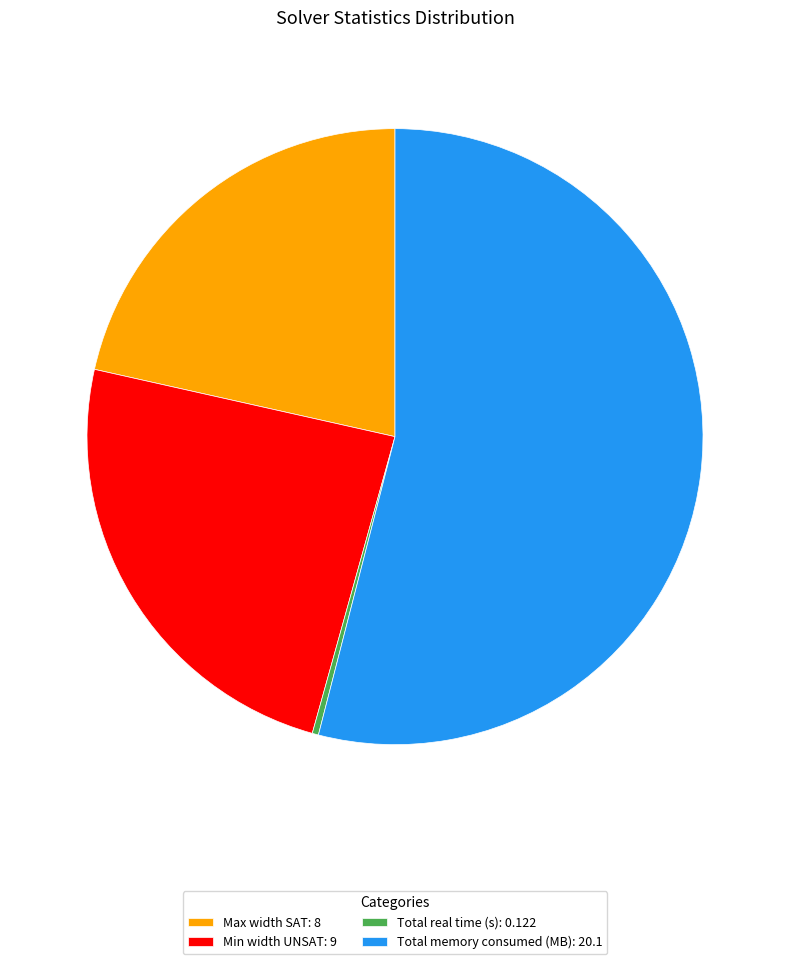

Between Max width SAT: 8 and Total real time (s): 0.122, which is larger?

Max width SAT: 8